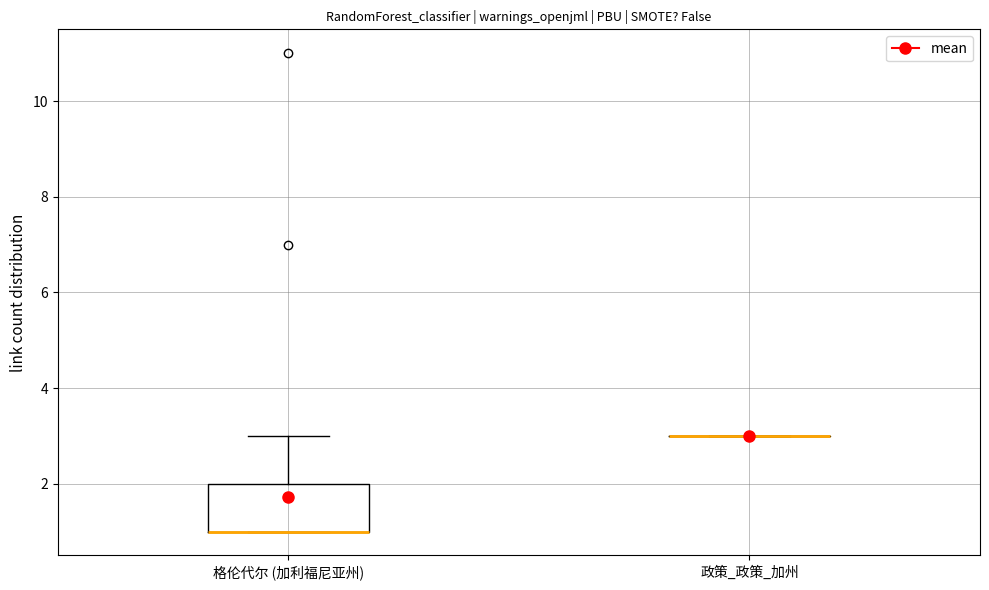

Reading left to right, transcribe this box plot: for each box, give where its median line is, the range the box spans, and where its two whiskers end, as read against the y-axis. The values are not printed on the chart, so give them approximately, as read against the axis.

格伦代尔 (加利福尼亚州): median 1 (drawn on the box's lower edge), box 1 to 2, whiskers 1 to 3
政策_政策_加州: box collapsed to a line at 3, whiskers 3 to 3